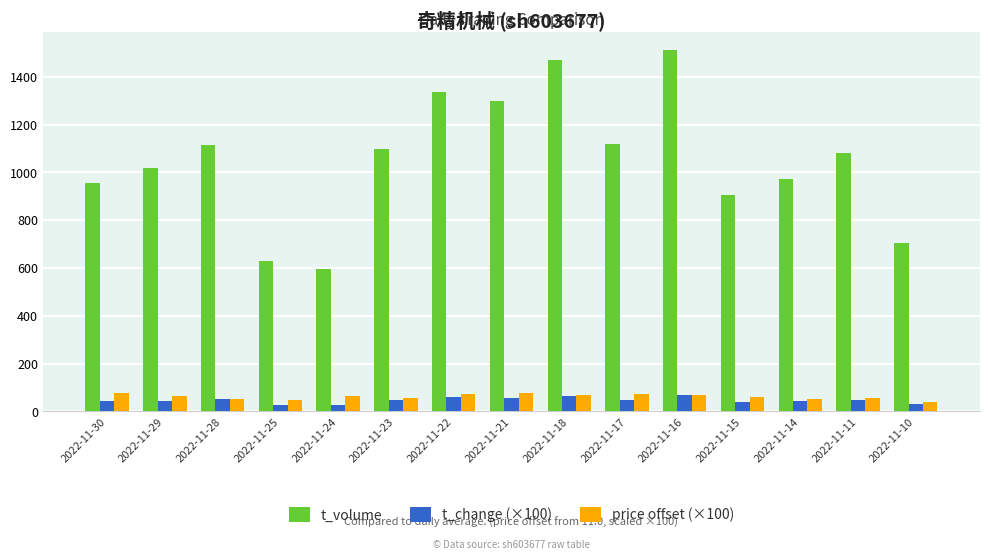

What is the difference between the maximum and minimum values in the t_change (×100) series?

41.0